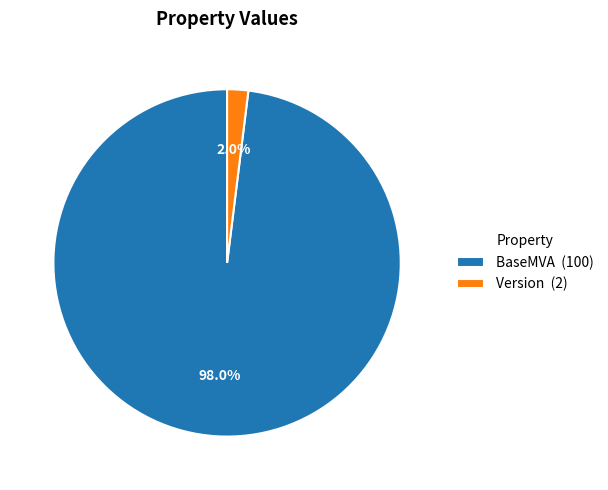

Rank the categories by value from highest to lowest.

BaseMVA, Version